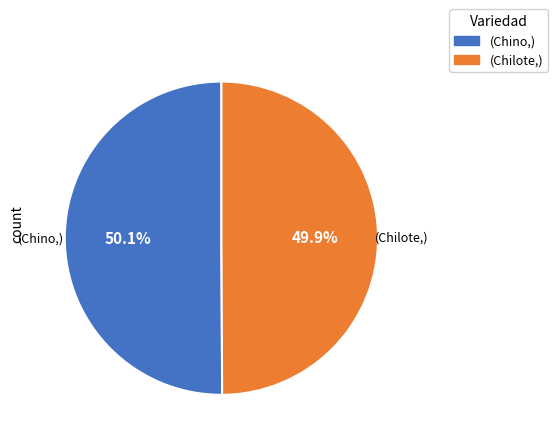

What is the ratio of the value at (Chino,) to the value at (Chilote,)?

1.0